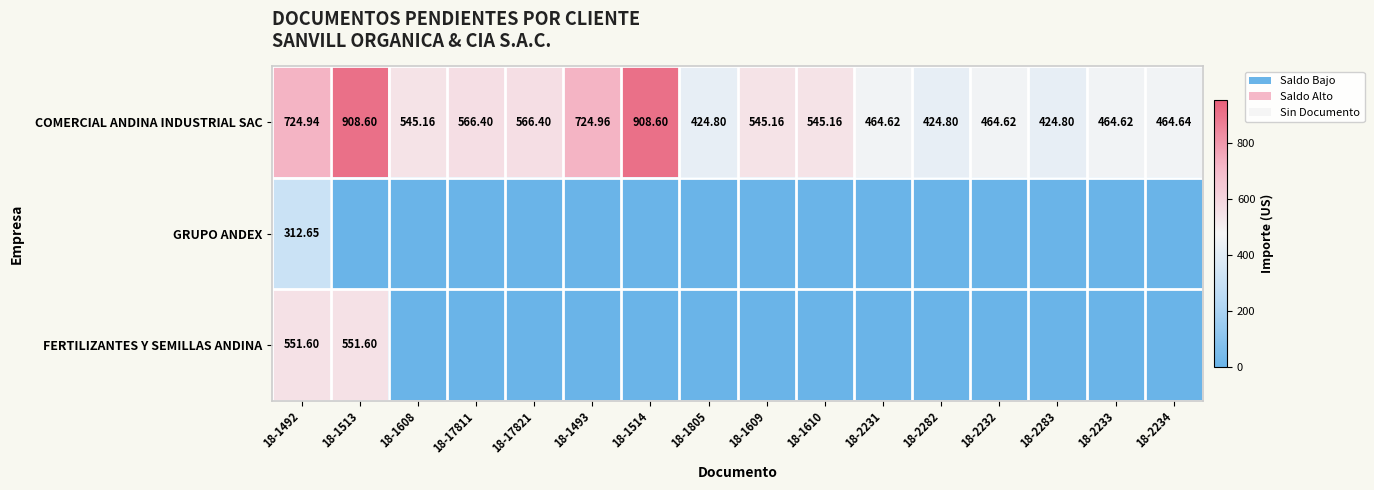

What is the sum of the FERTILIZANTES Y SEMILLAS ANDINA values at 18-1609 and 18-1492?

551.6